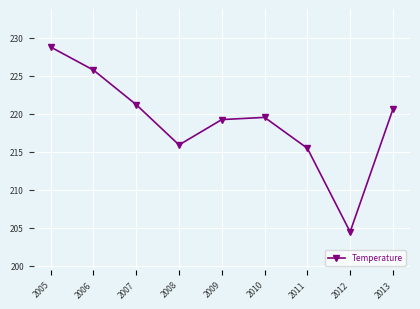

Rank the categories by value from highest to lowest.

2005, 2006, 2007, 2013, 2010, 2009, 2008, 2011, 2012